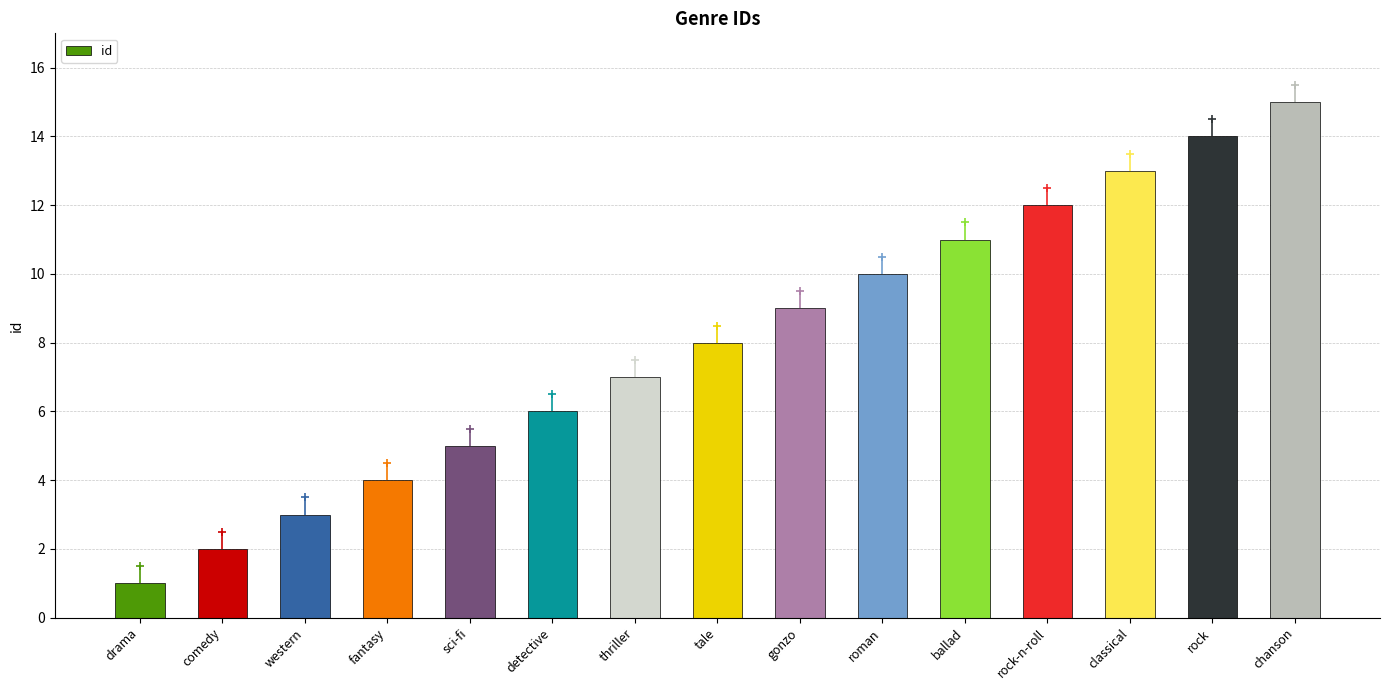

Reading left to right, list all the values displayed in this chart.

1	2	3	4	5	6	7	8	9	10	11	12	13	14	15